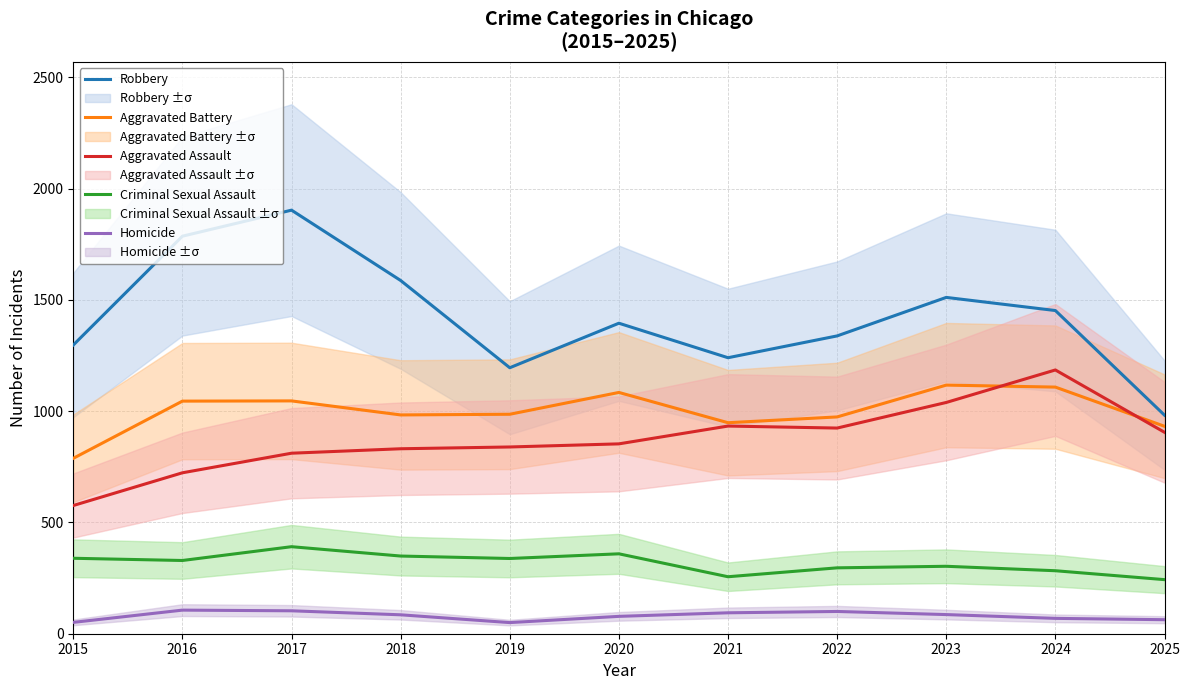

What is the difference between the highest and lowest values at 2022?

1238